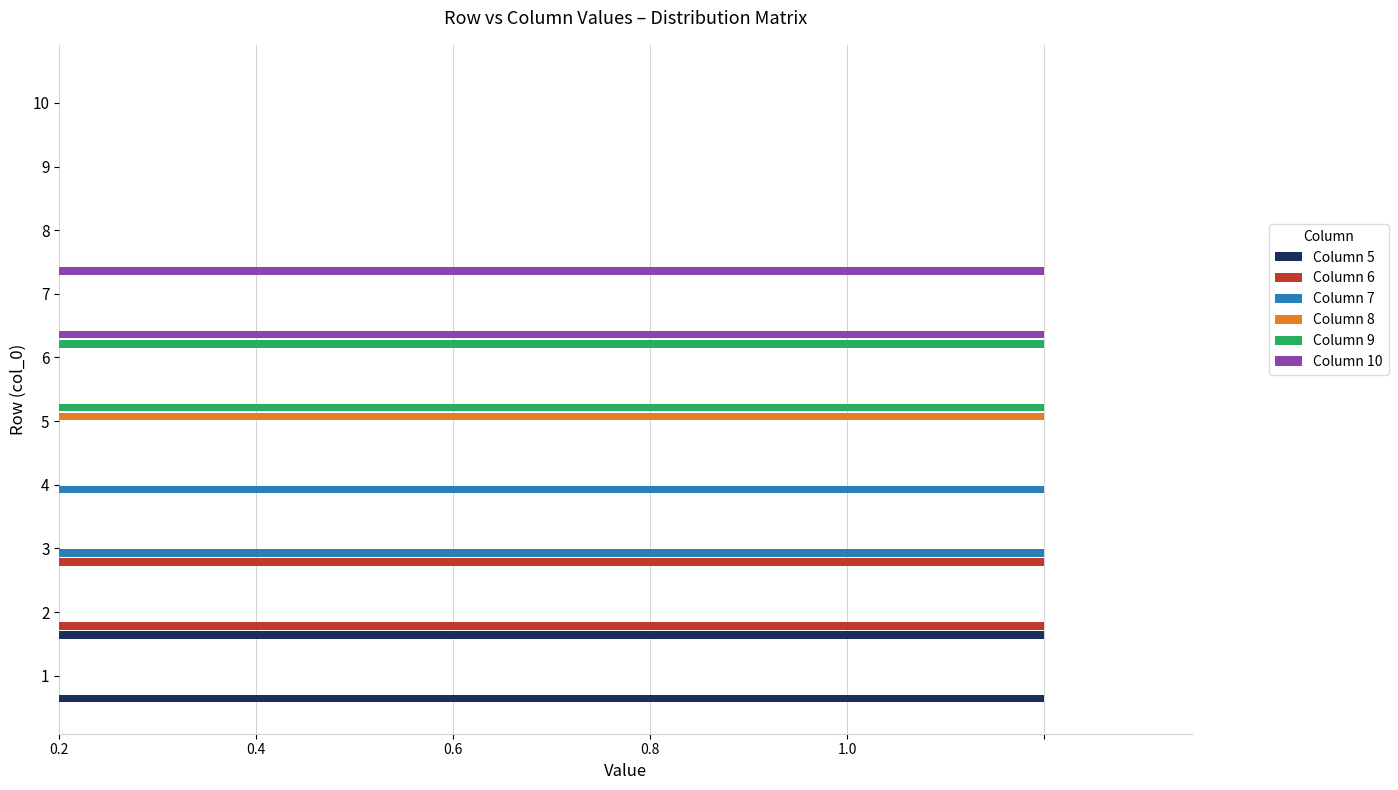

What are all the series names shown in the legend?

Column 5, Column 6, Column 7, Column 8, Column 9, Column 10